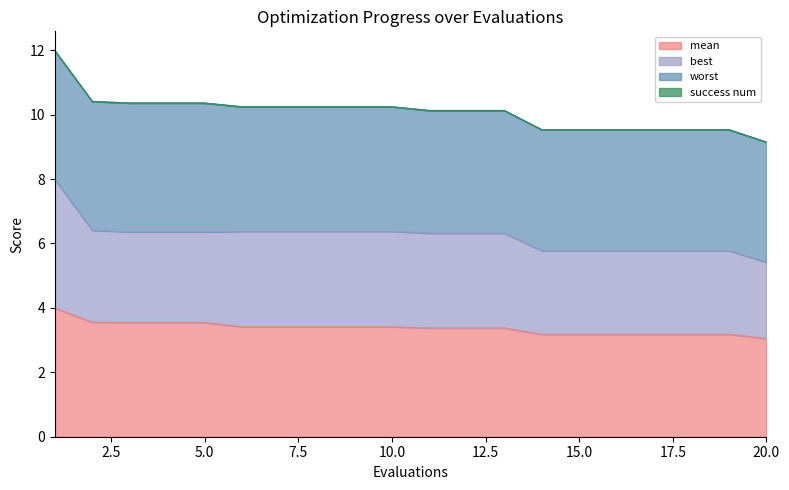

What is the minimum value for mean?

3.1